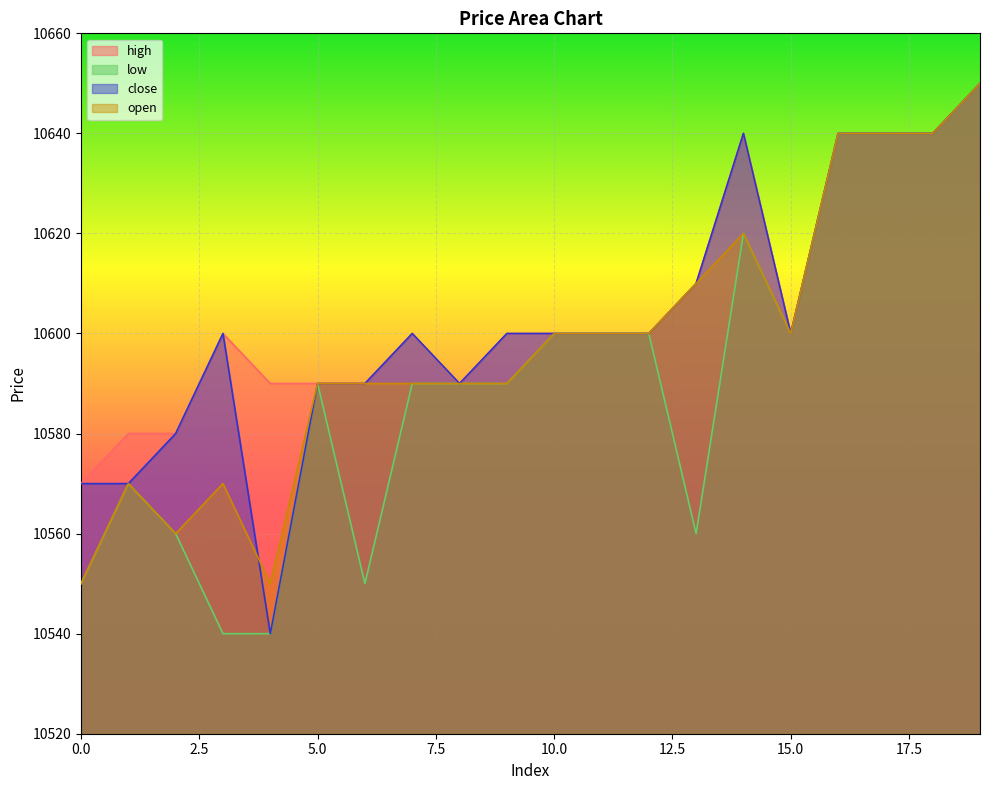

True or false: close has more than 1 points higher than both neighbors.

True